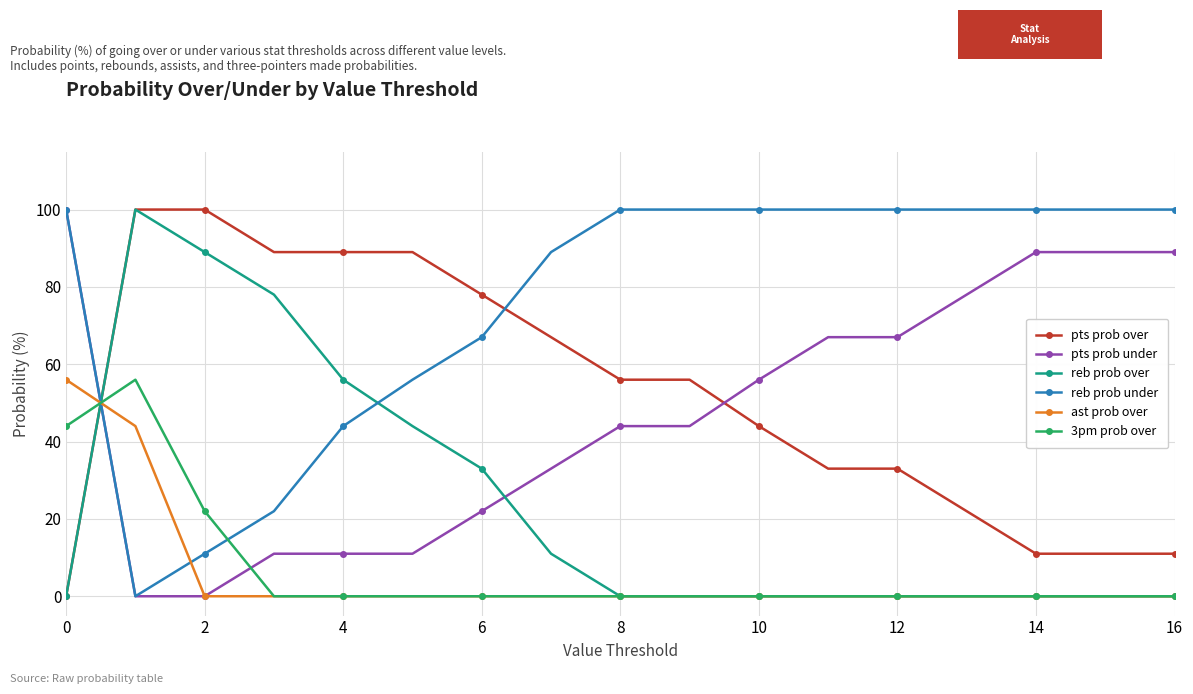

How many lines are shown in the chart?

6